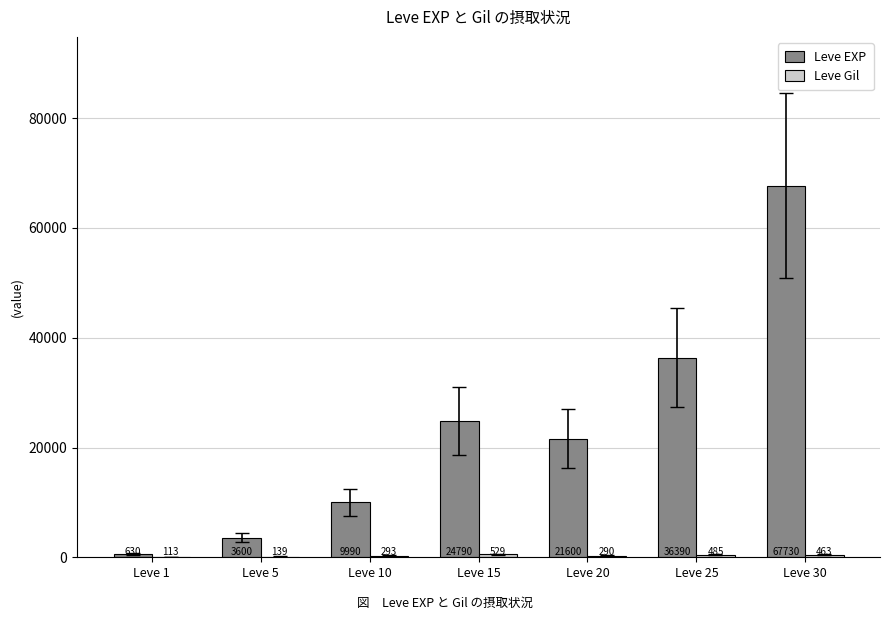

Which series changed the most between Leve 15 and Leve 25?

Leve EXP